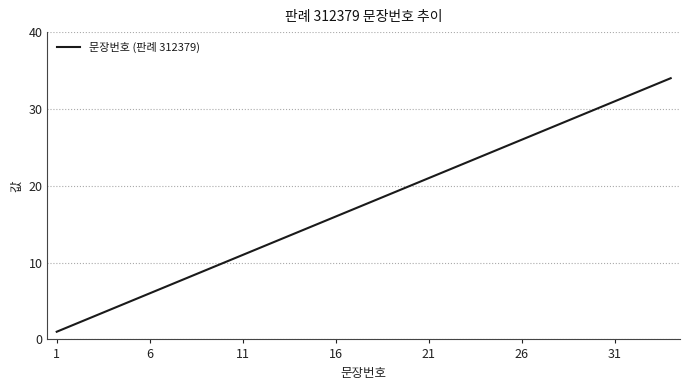

What is the difference between the maximum and minimum values?

33